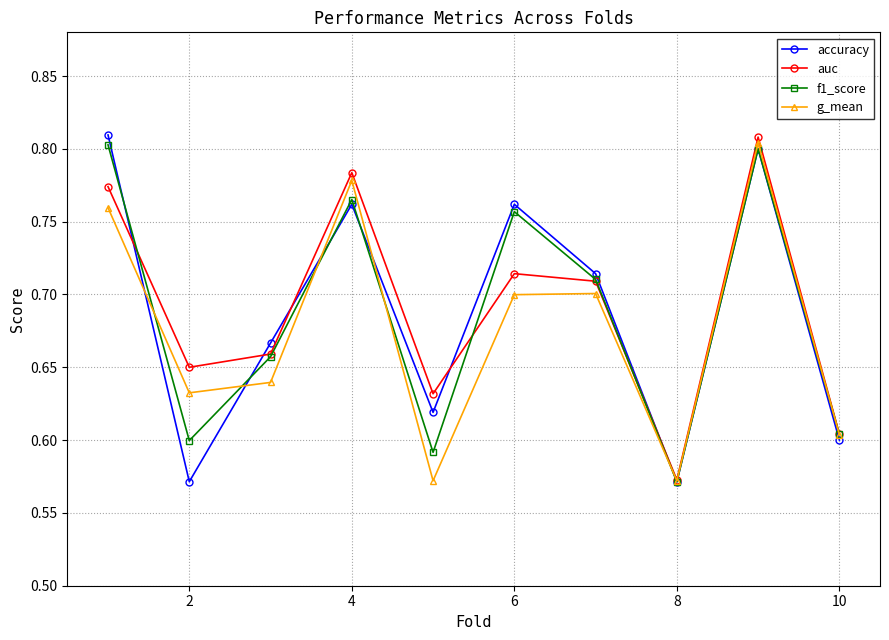

In auc, how many points are lower than both neighbors (excluding endpoints)?

3